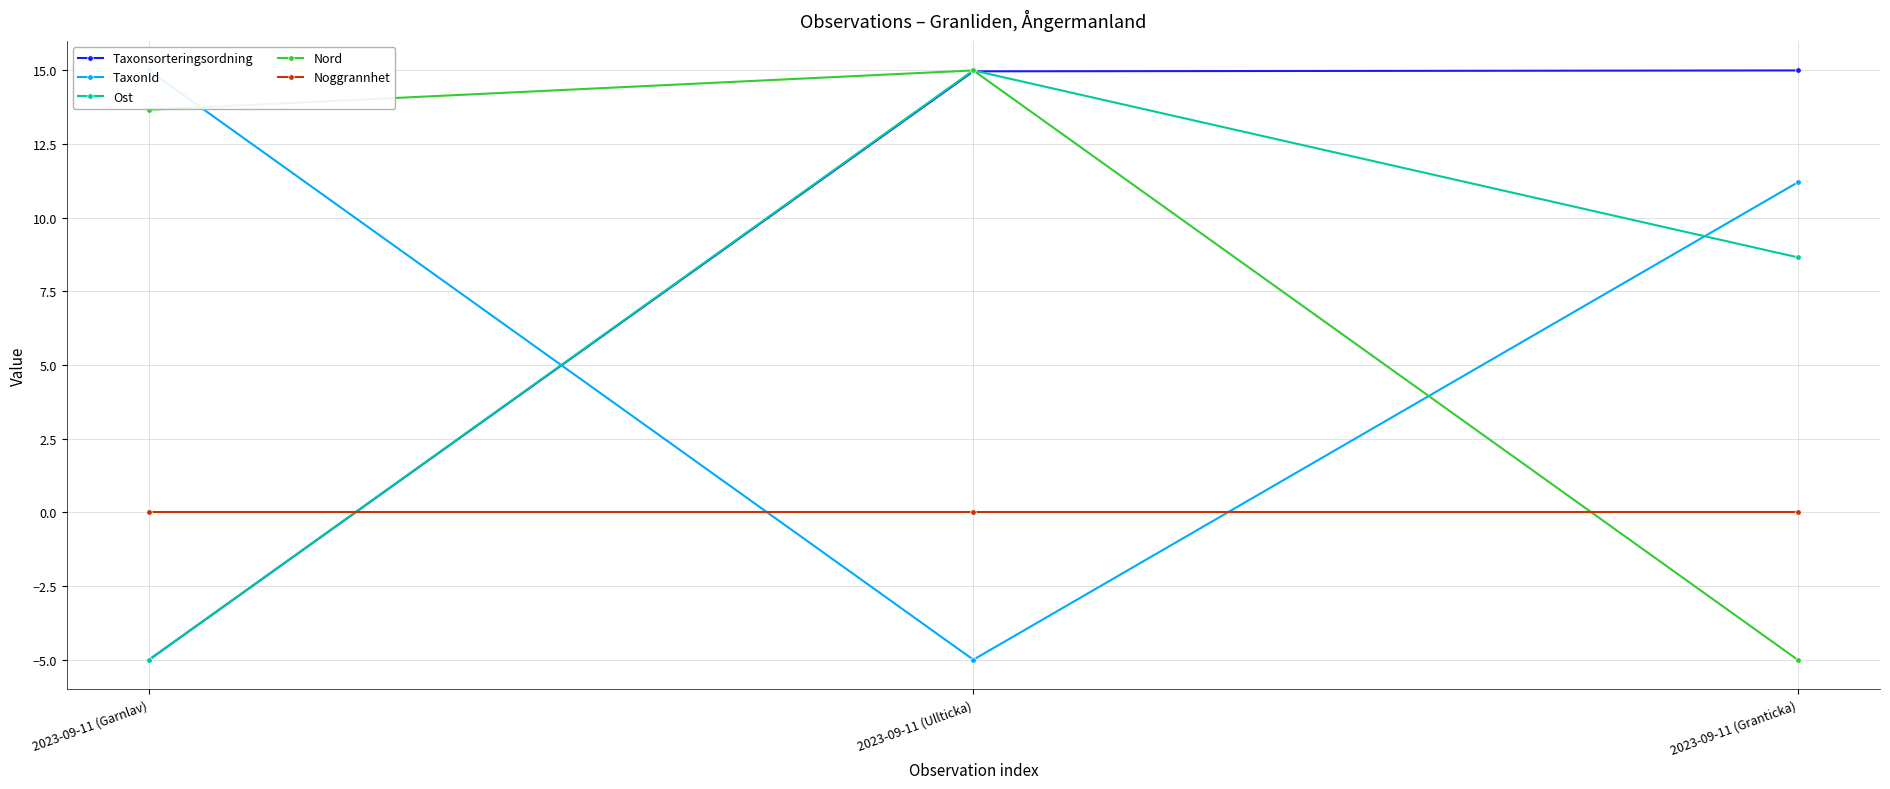

Rank the series by their maximum value, from highest to lowest.

Taxonsorteringsordning, TaxonId, Ost, Nord, Noggrannhet